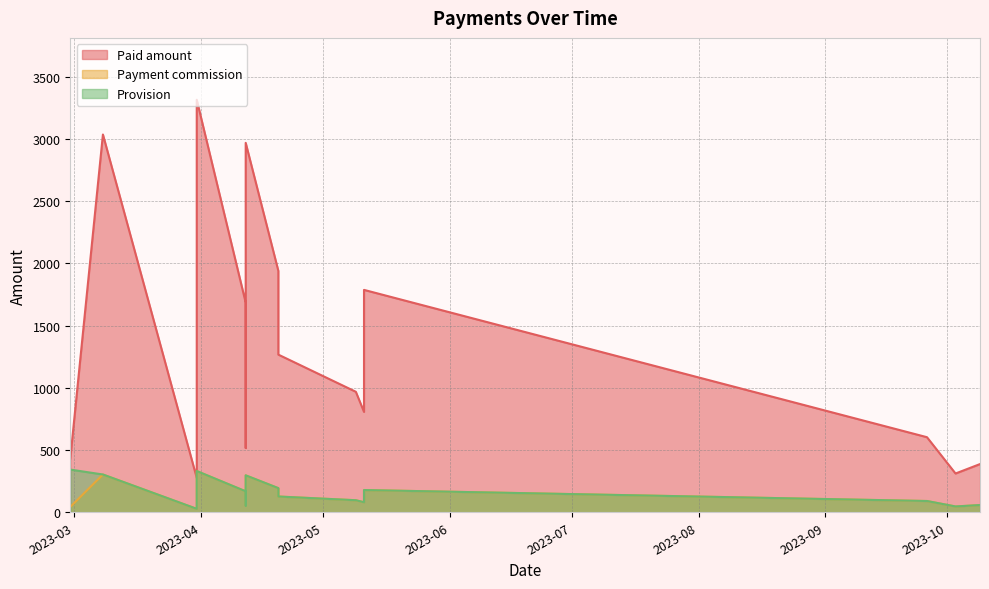

Reading right to left, transcribe all the data shown in this chart.

Paid amount: 2023-10-09=387.3	2023-10-03=311.5	2023-09-26=603.2	2023-05-11=1786.8	2023-05-11=806.4	2023-05-09=968.1	2023-04-20=1266.7	2023-04-20=1939.7	2023-04-12=2968.0	2023-04-12=516.6	2023-04-12=1684.2	2023-03-31=3314.2	2023-03-31=2378.9	2023-03-31=729.4	2023-03-31=276.1	2023-03-08=3035.2	2023-02-28=431.4
Payment commission: 2023-10-09=58.1	2023-10-03=46.7	2023-09-26=90.5	2023-05-11=178.7	2023-05-11=80.6	2023-05-09=96.8	2023-04-20=126.7	2023-04-20=194.0	2023-04-12=296.8	2023-04-12=51.7	2023-04-12=168.4	2023-03-31=331.4	2023-03-31=237.9	2023-03-31=72.9	2023-03-31=27.6	2023-03-08=303.5	2023-02-28=43.1
Provision: 2023-10-09=58.1	2023-10-03=46.7	2023-09-26=90.5	2023-05-11=178.7	2023-05-11=80.6	2023-05-09=96.8	2023-04-20=126.7	2023-04-20=194.0	2023-04-12=296.8	2023-04-12=51.7	2023-04-12=168.4	2023-03-31=331.4	2023-03-31=237.9	2023-03-31=72.9	2023-03-31=27.6	2023-03-08=303.5	2023-02-28=343.1